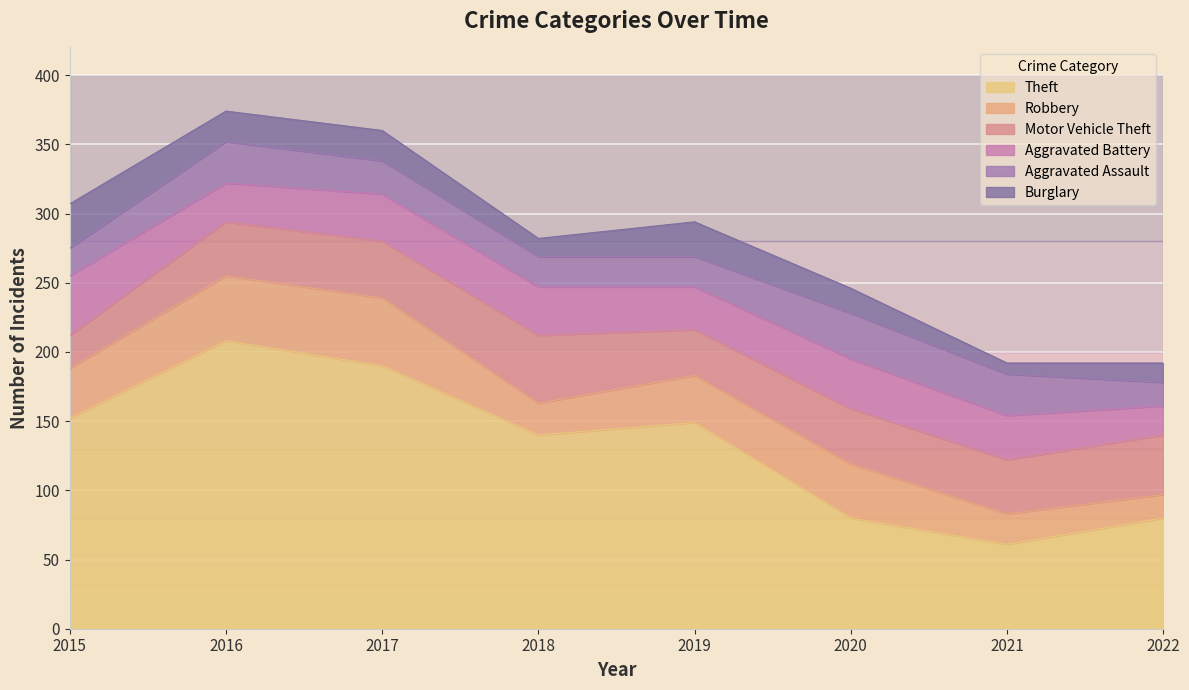

Which series has the widest spread of values?

Theft